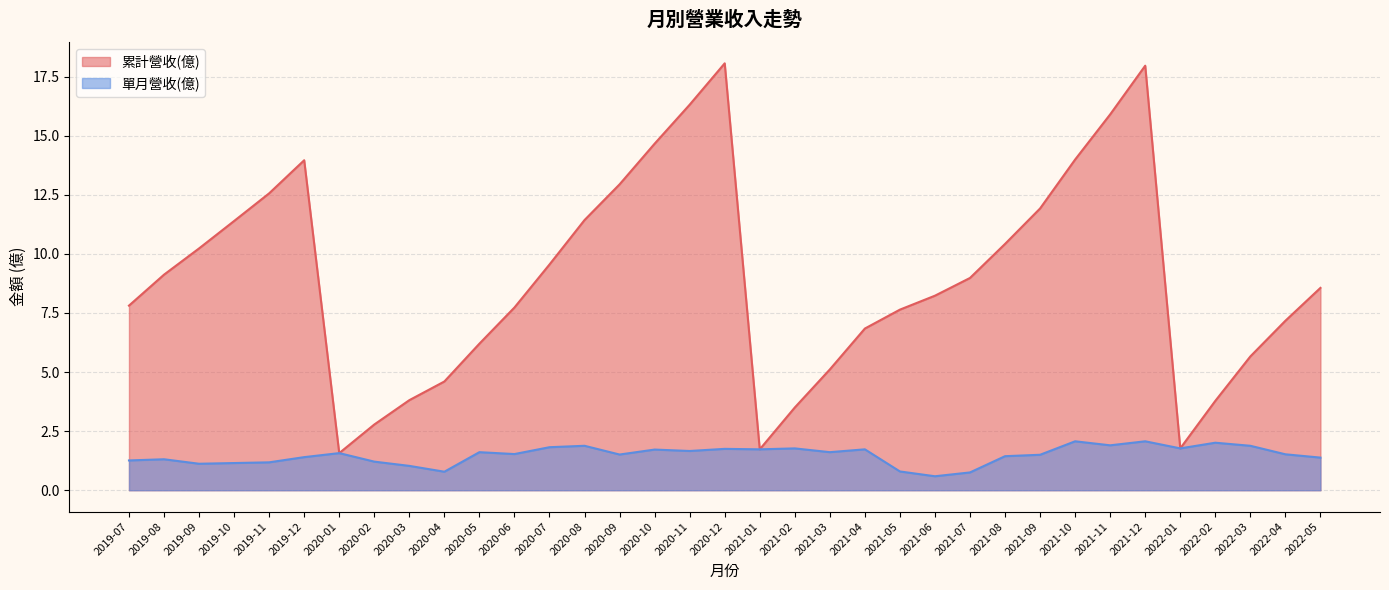

True or false: 單月營收(億) and 累計營收(億) intersect in this chart.

False